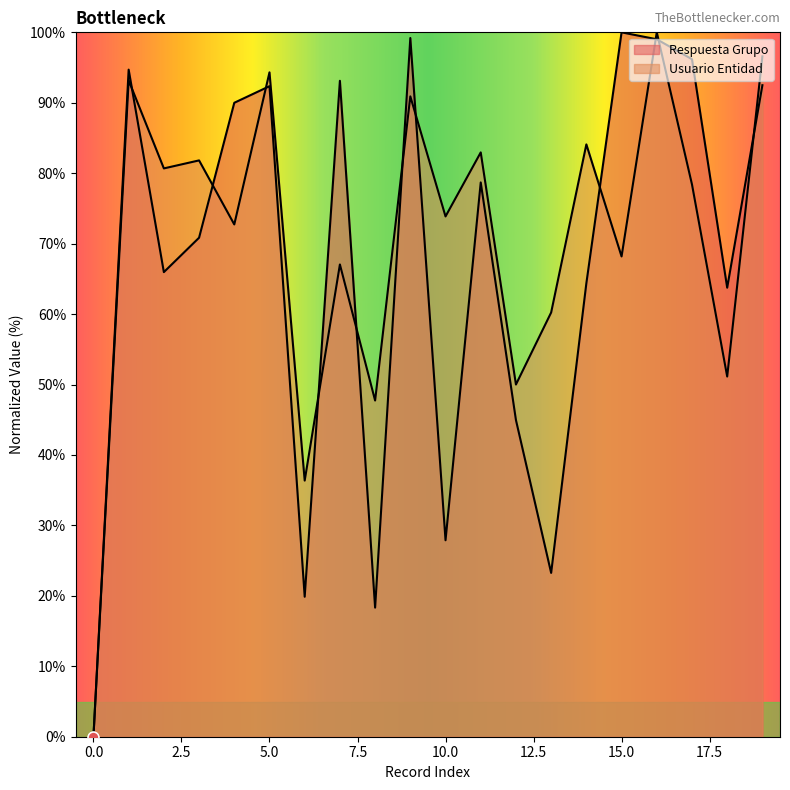

Which series contains the lowest Y value?

Respuesta Grupo